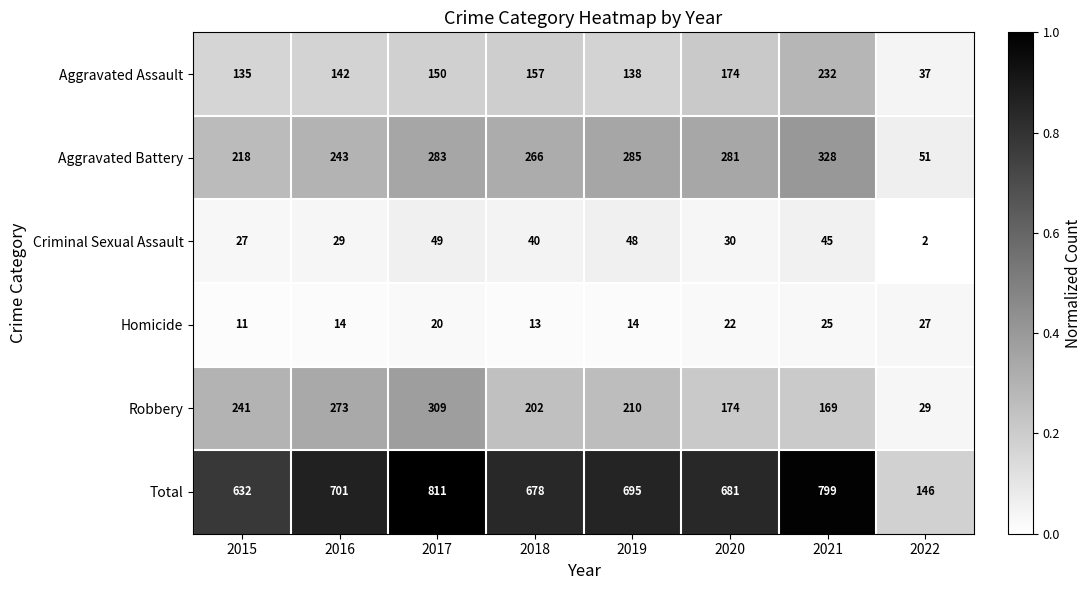

What is the sum of all Aggravated Battery values?

1955